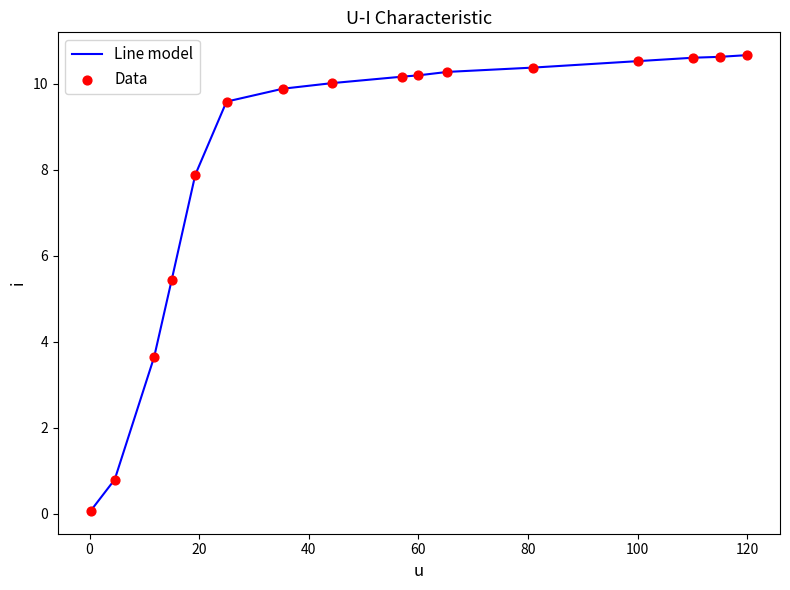

What is the difference between the maximum and minimum values?

10.6